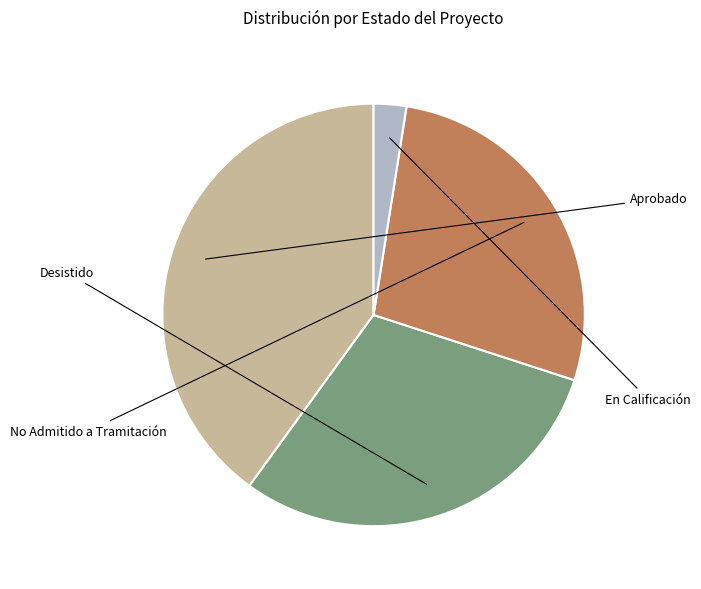

Is there a majority slice in this chart?

No